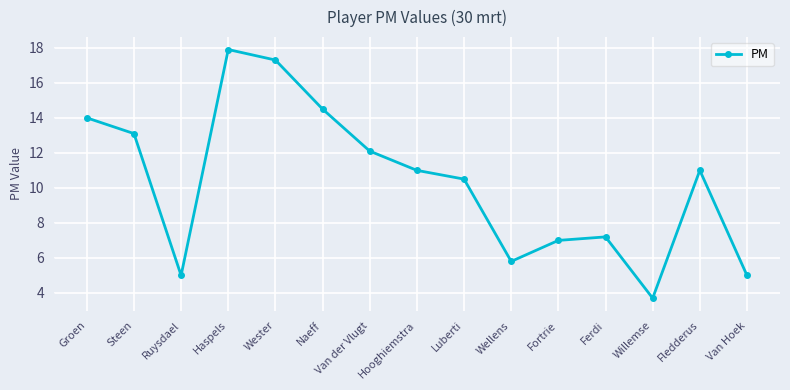

How many interior local peaks (higher than both neighbors) does the data have?

3